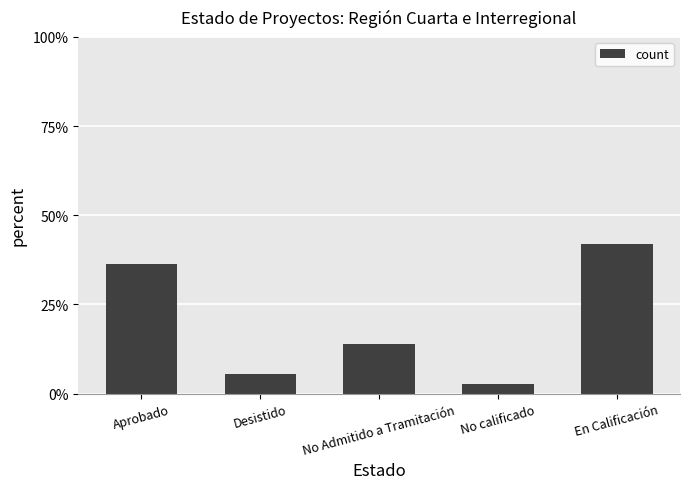

Which category has the highest value across all series?

En Calificación